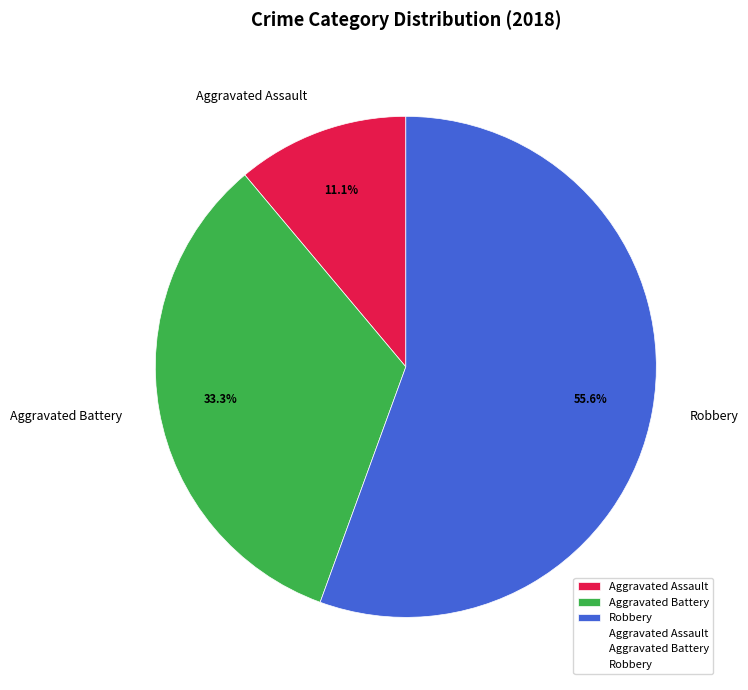

Is it true that Aggravated Assault is 1% of the pie?

False